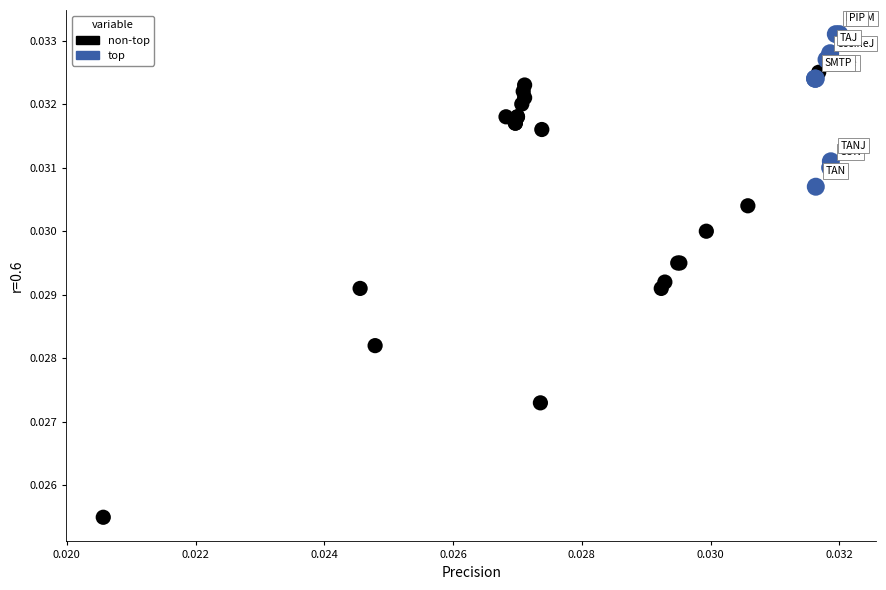

Which series contains the highest Y value?

top